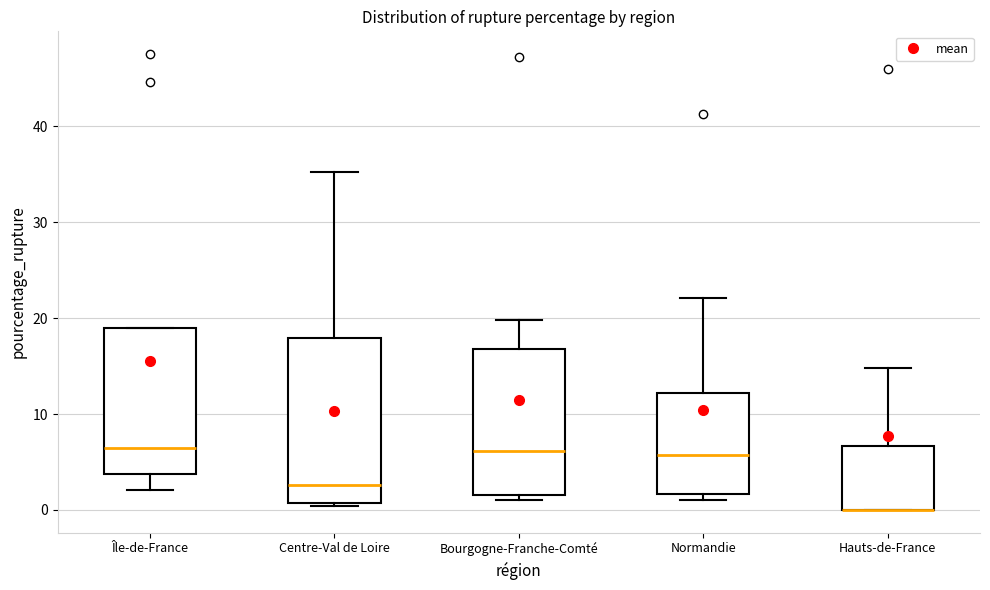

Reading left to right, read every box against the y-axis: the position of its median line, the range the box covers, and the ends of its whiskers. The values are not printed on the chart, so give them approximately, as read against the axis.

Île-de-France: median 7, box 4 to 19, whiskers 2 to 19
Centre-Val de Loire: median 3, box 1 to 18, whiskers 0 to 35
Bourgogne-Franche-Comté: median 6, box 2 to 17, whiskers 1 to 20
Normandie: median 6, box 2 to 12, whiskers 1 to 22
Hauts-de-France: median 0 (drawn on the box's lower edge), box 0 to 7, whiskers 0 to 15